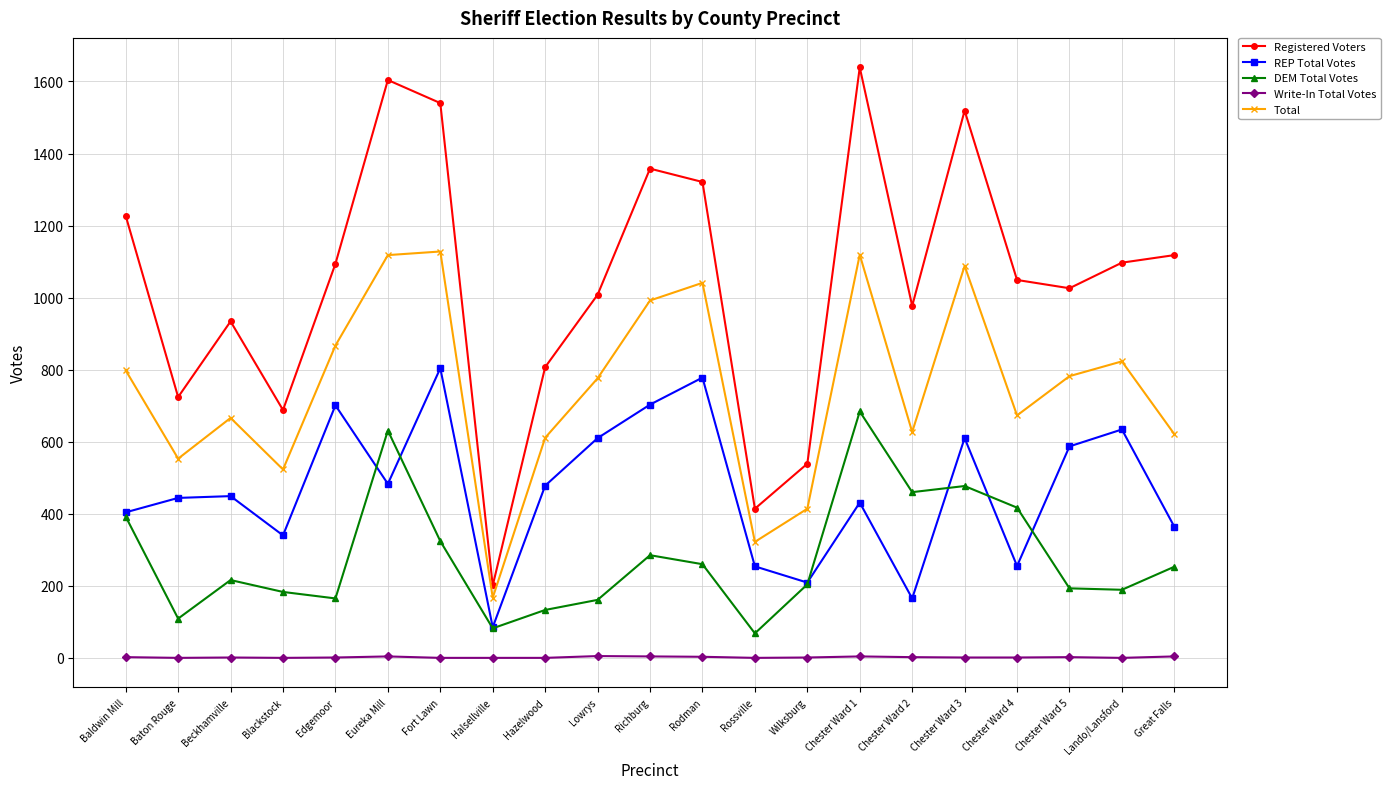

What is the difference between the second highest and minimum values in the Registered Voters series?

1403